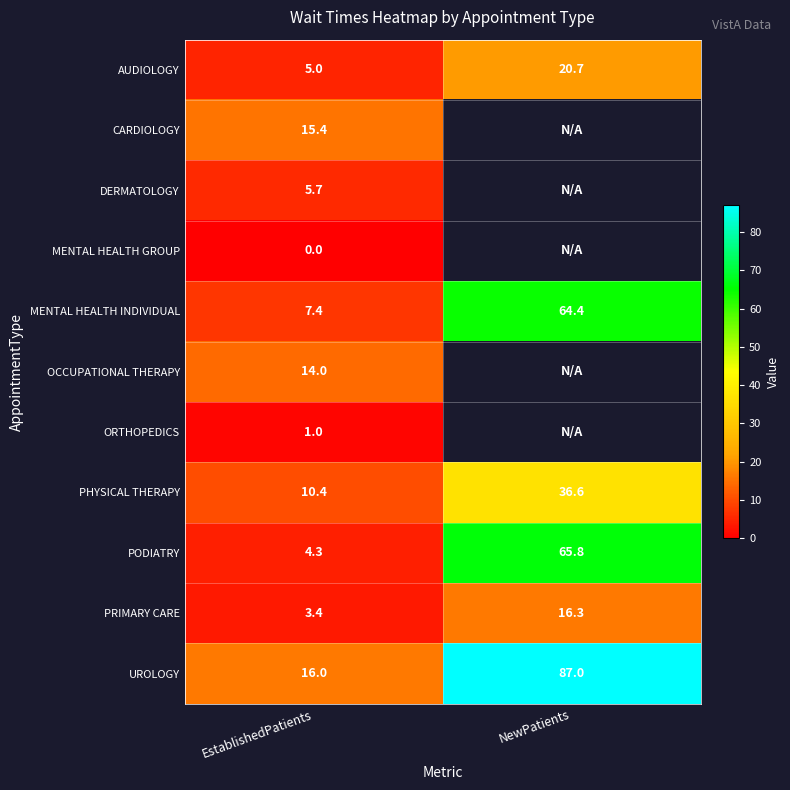

True or false: DERMATOLOGY has a value of 8.5 at EstablishedPatients.

False